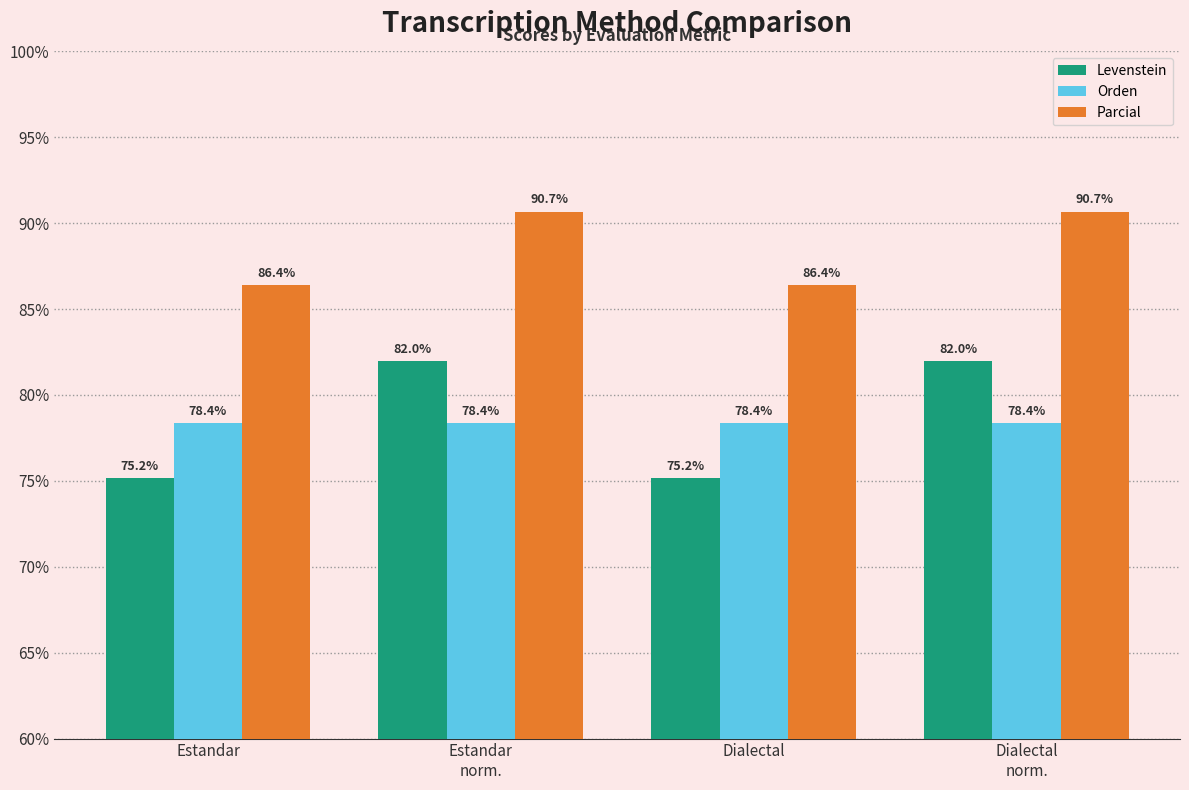

At how many categories does at least one series exceed 77?

4